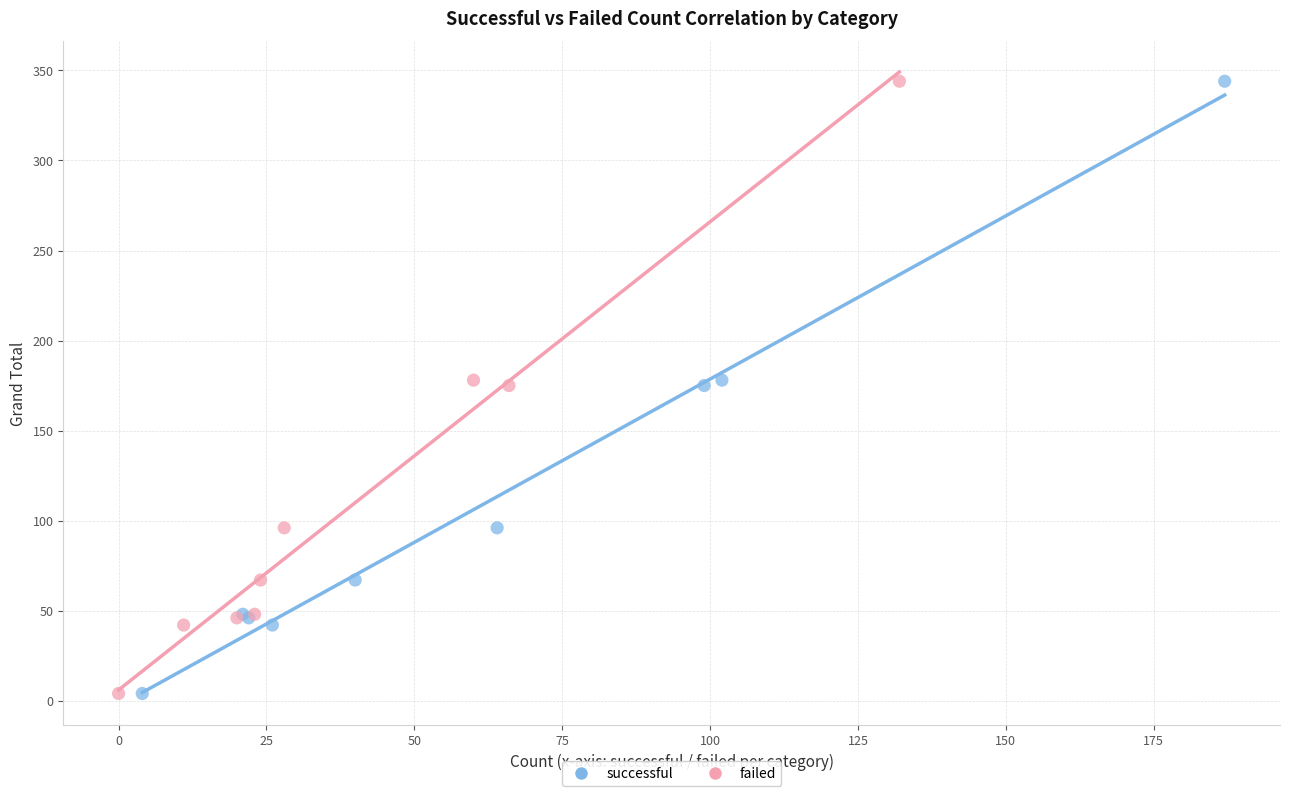

What are all the series names shown in the legend?

successful, failed